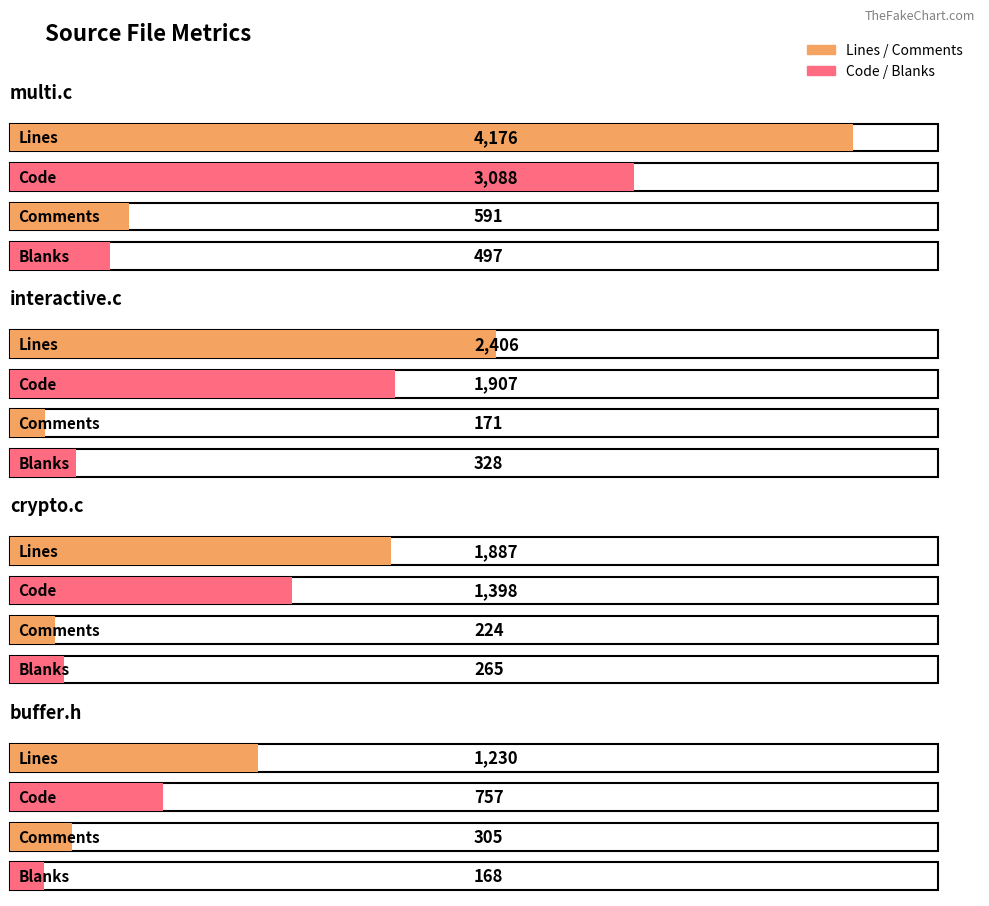

What is the difference between the maximum and second lowest values in the Blanks series?

232